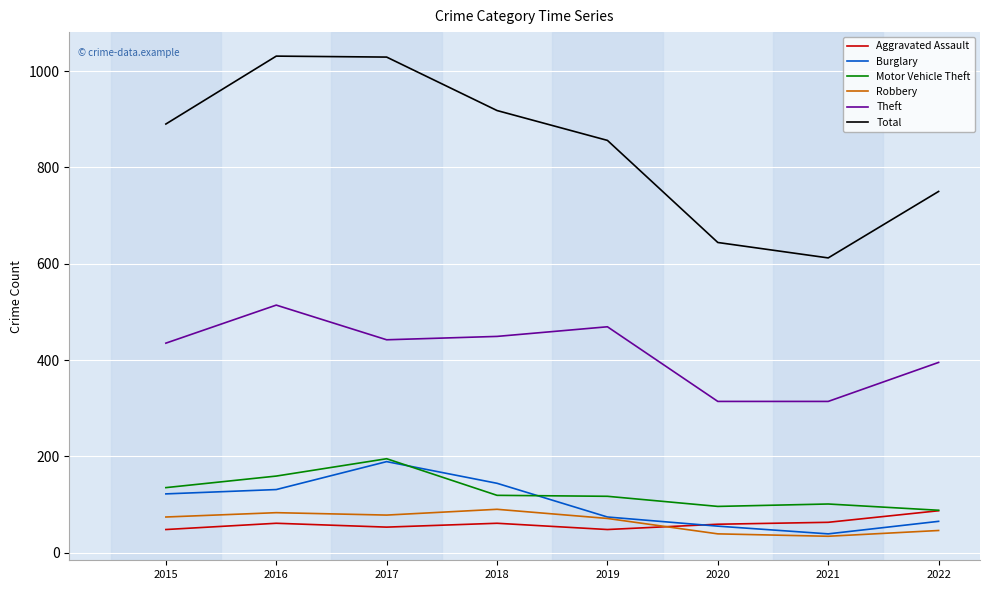

What is the spread (max minus min) of values at 2020?

605